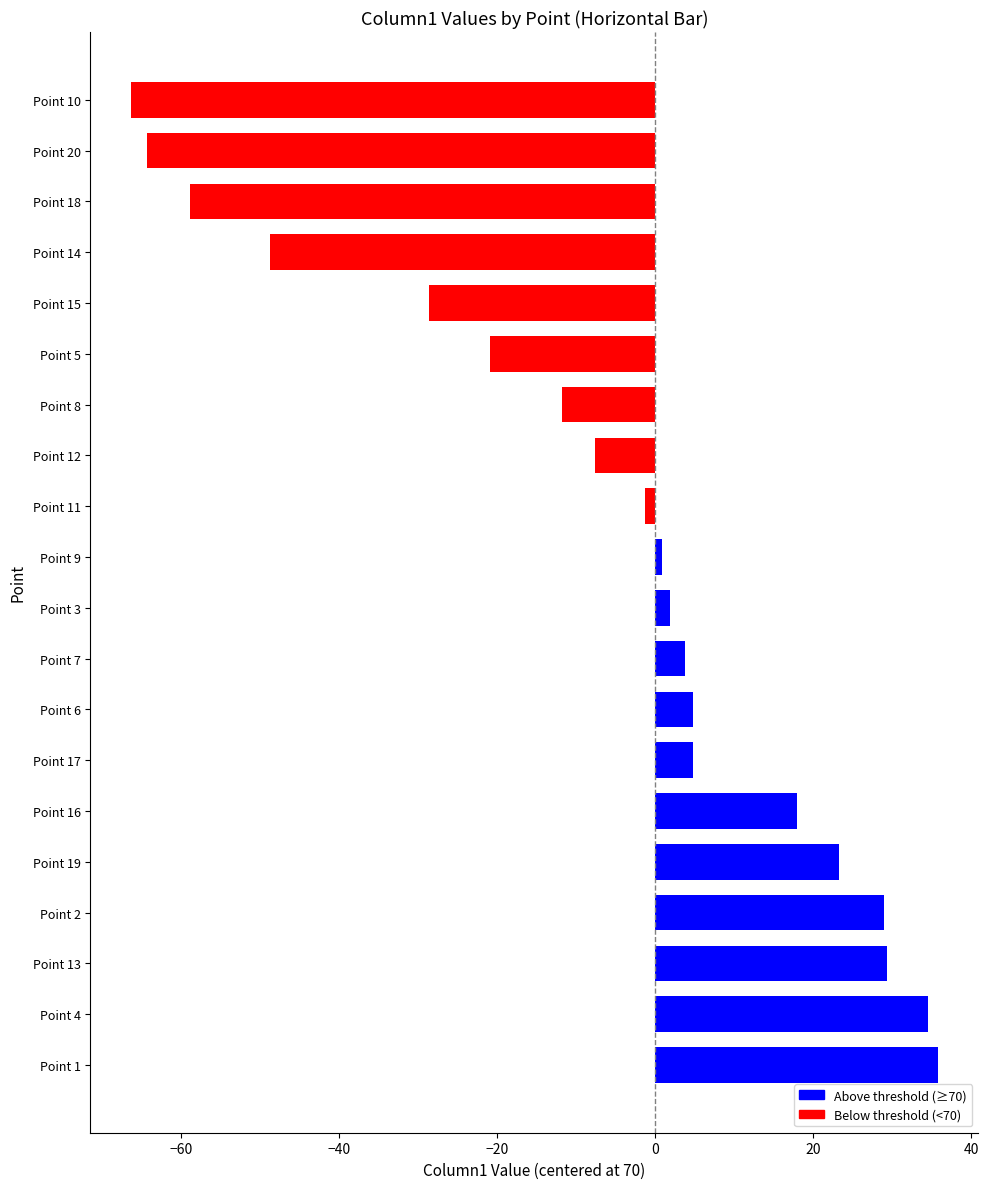

Where is the data nearest to the value -15?

Point 8